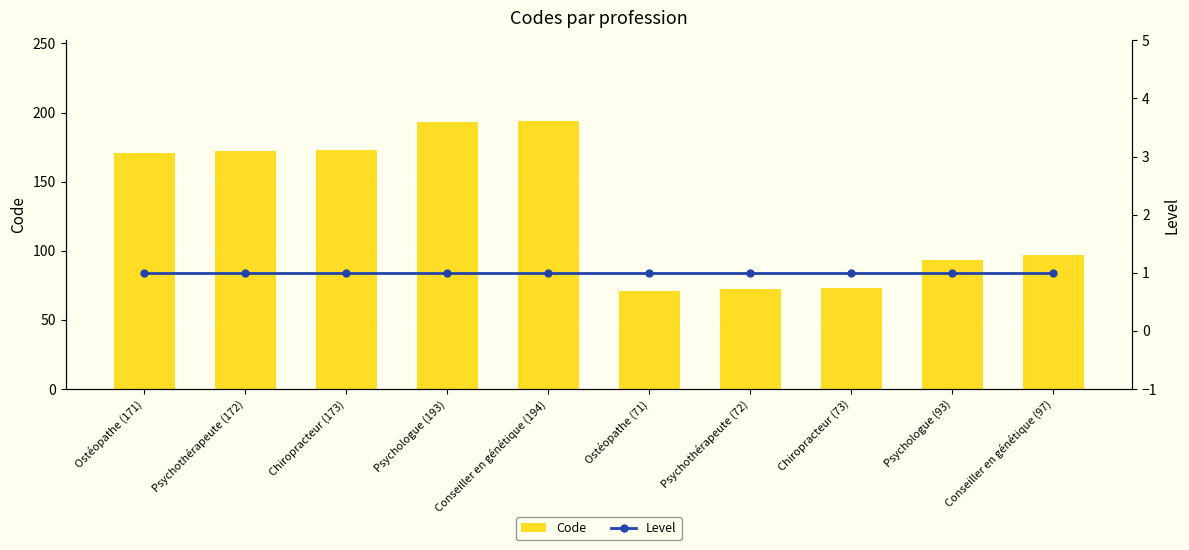

Which label corresponds to the largest value in the chart?

Conseiller en génétique (194)